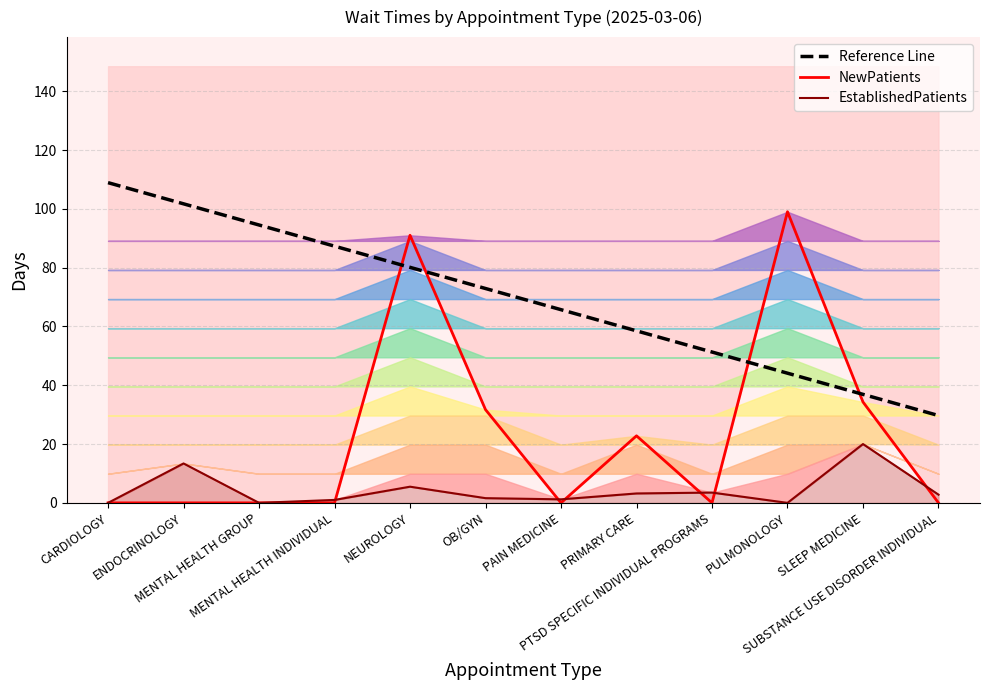

What is the value of the EstablishedPatients point at the 5th from the left?

5.5